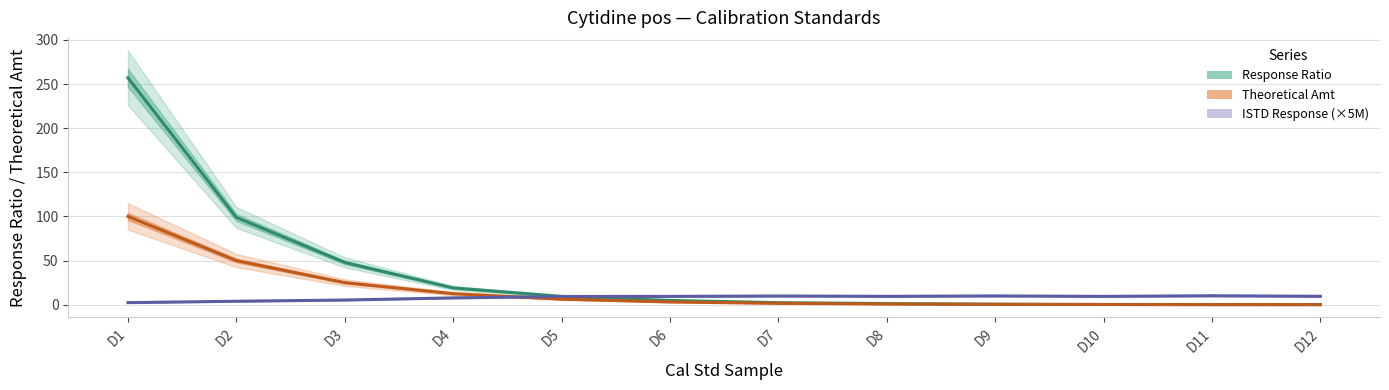

True or false: Response Ratio has more than 2 points higher than both neighbors.

False